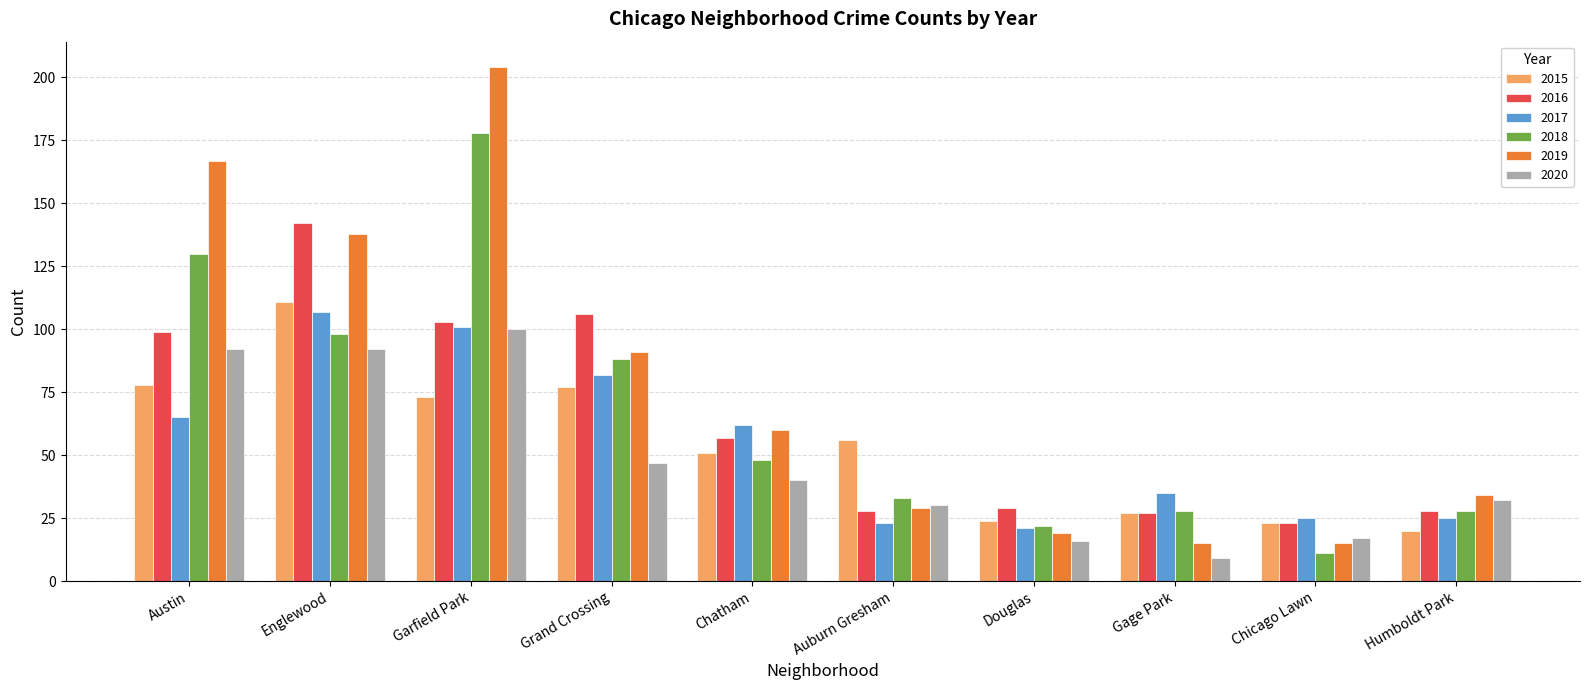

Is it true that 2017 equals 7 at Humboldt Park?

False